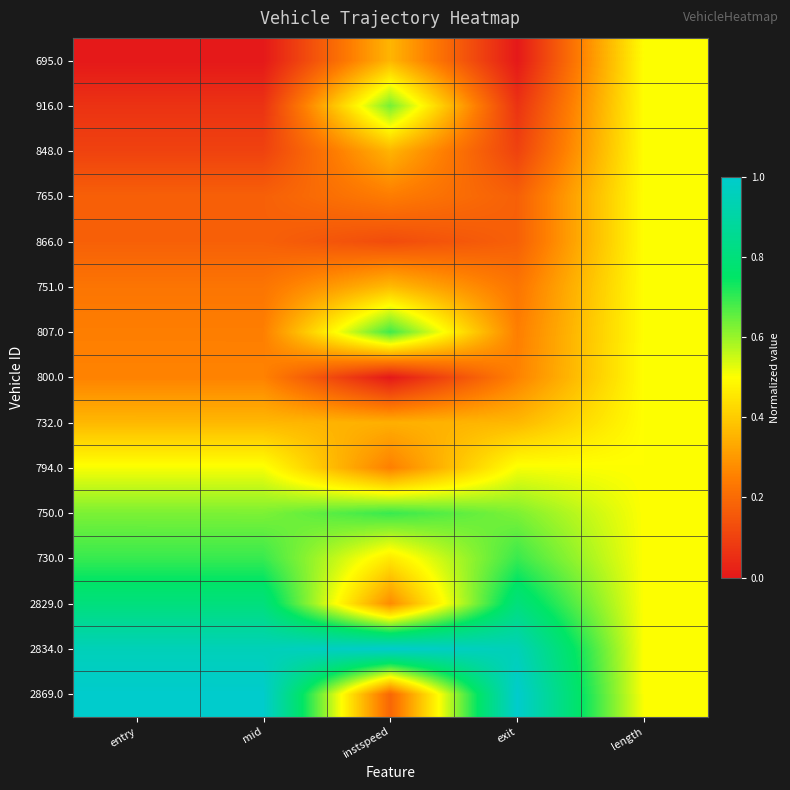

Rank the series at mid from highest to lowest value.

2869.0, 2834.0, 2829.0, 730.0, 750.0, 794.0, 732.0, 800.0, 807.0, 751.0, 866.0, 765.0, 848.0, 916.0, 695.0